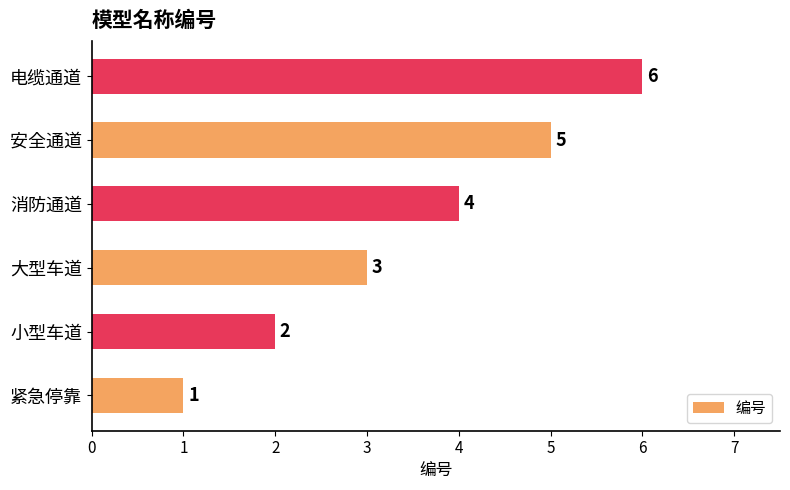

What is the average value?

4